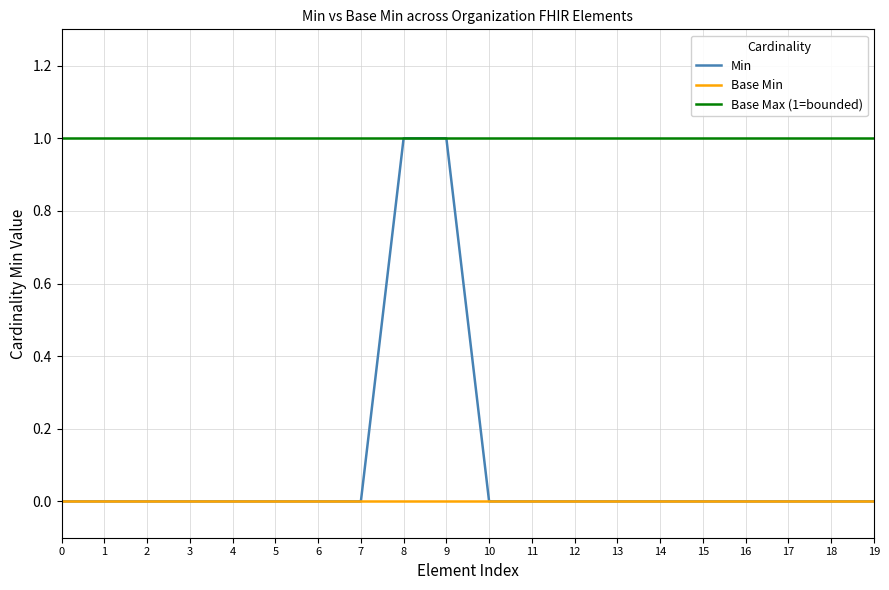

Reading left to right, transcribe all the data shown in this chart.

Min: 0=0	1=0	2=0	3=0	4=0	5=0	6=0	7=0	8=1	9=1	10=0	11=0	12=0	13=0	14=0	15=0	16=0	17=0	18=0	19=0
Base Min: 0=0	1=0	2=0	3=0	4=0	5=0	6=0	7=0	8=0	9=0	10=0	11=0	12=0	13=0	14=0	15=0	16=0	17=0	18=0	19=0
Base Max (1=bounded): 0=1	1=1	2=1	3=1	4=1	5=1	6=1	7=1	8=1	9=1	10=1	11=1	12=1	13=1	14=1	15=1	16=1	17=1	18=1	19=1